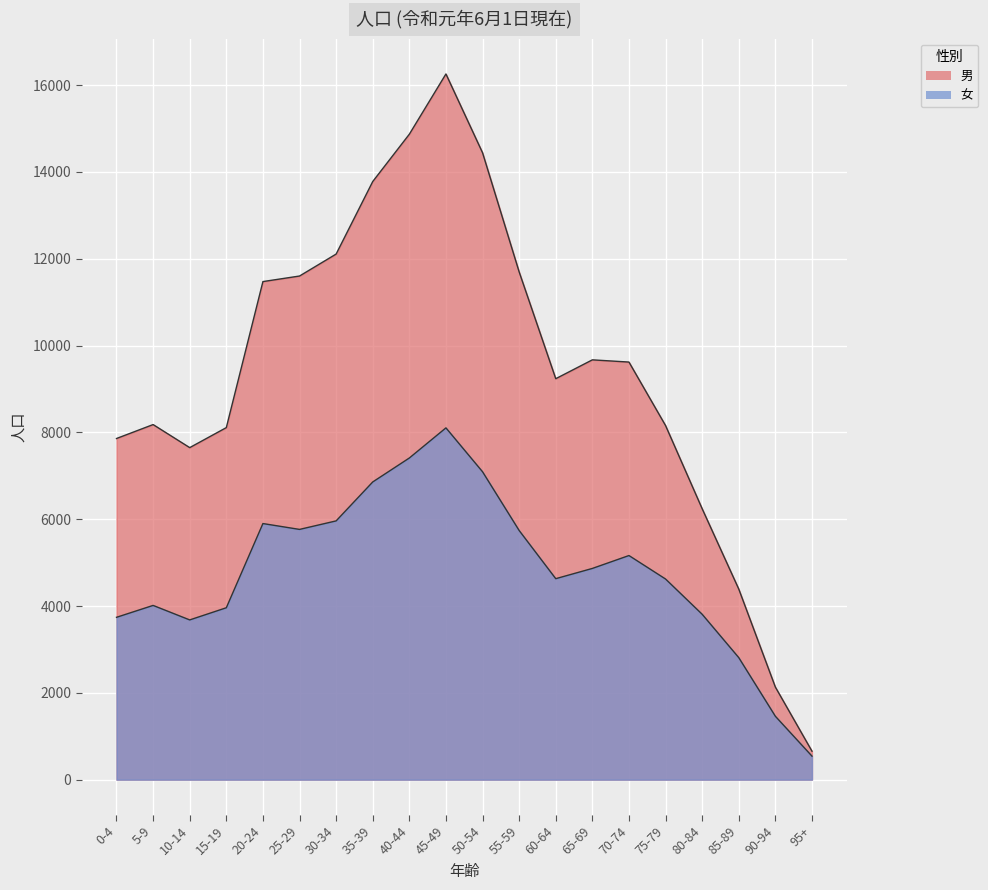

Where is 男 nearest to the value 8456?

5-9